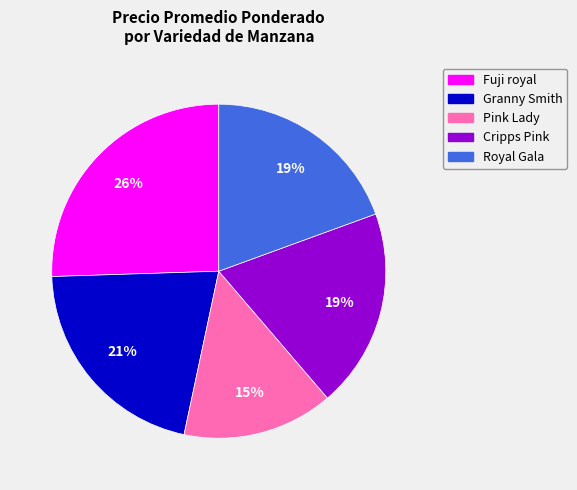

To the nearest percent, what portion does Cripps Pink represent?

19%